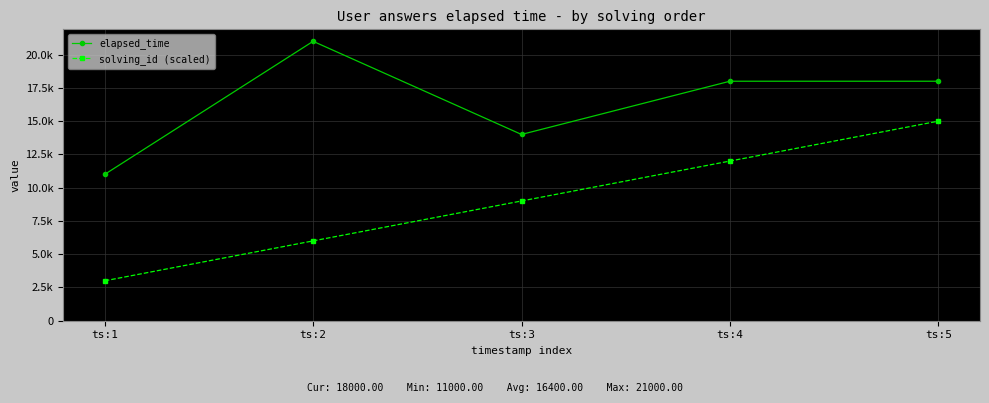

List the labels in order of solving_id (scaled) value, smallest first.

ts:1, ts:2, ts:3, ts:4, ts:5